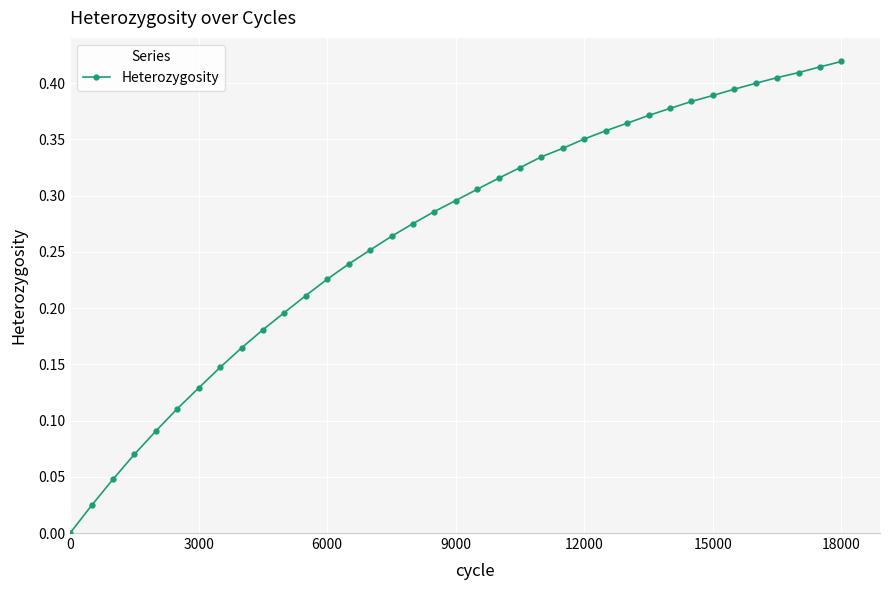

What is the sum of all values?

9.9